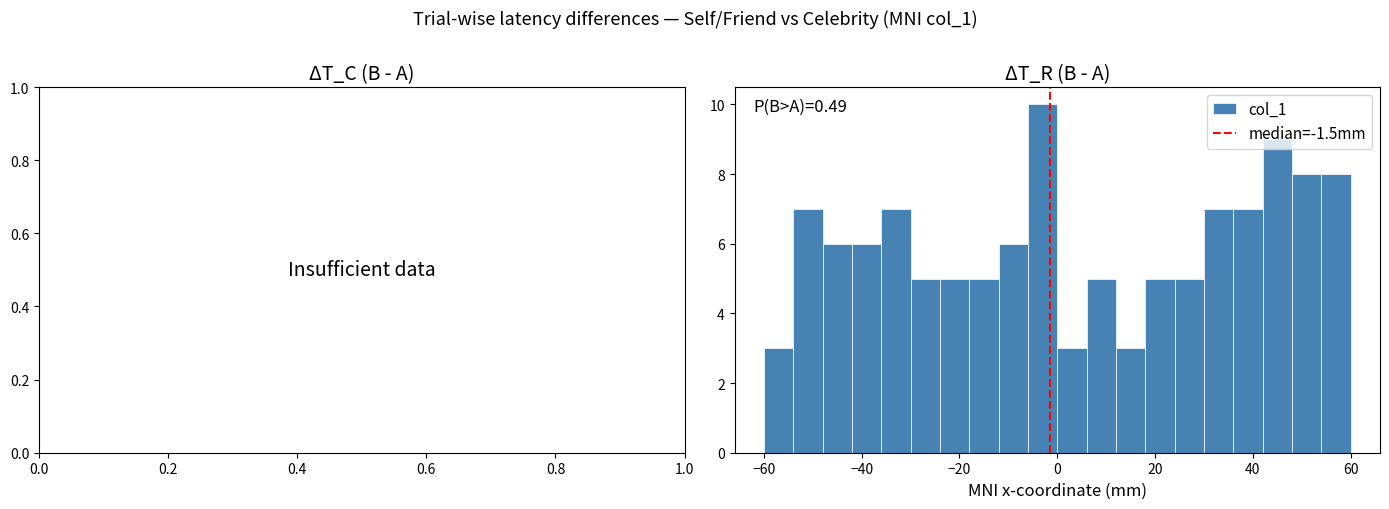

Around what value on the x-axis is the tallest bar? Give the approximate position of its centre, as read against the axis.

-2